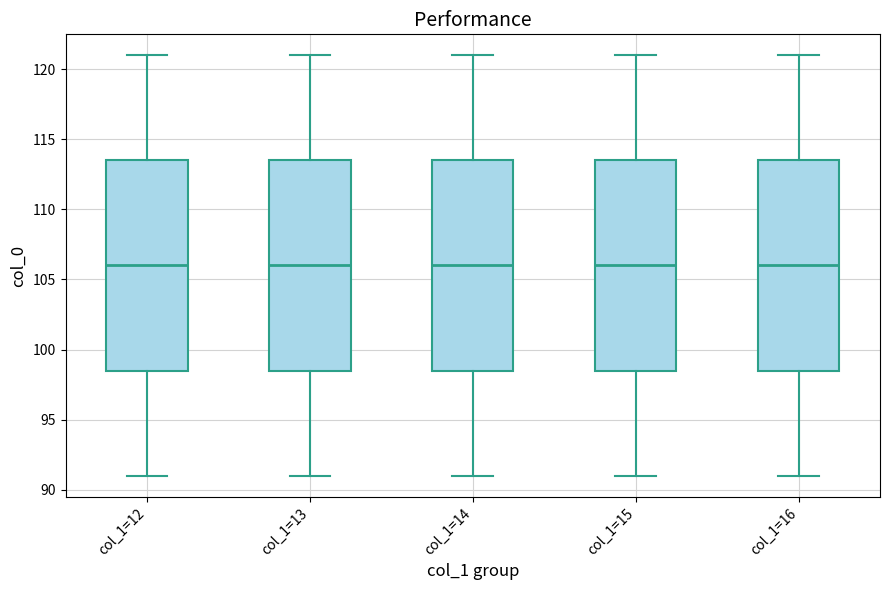

Reading left to right, transcribe this box plot: for each box, give where its median line is, the range the box spans, and where its two whiskers end, as read against the y-axis. The values are not printed on the chart, so give them approximately, as read against the axis.

col_1=12: median 106.0, box 98.5 to 113.5, whiskers 91.0 to 121.0
col_1=13: median 106.0, box 98.5 to 113.5, whiskers 91.0 to 121.0
col_1=14: median 106.0, box 98.5 to 113.5, whiskers 91.0 to 121.0
col_1=15: median 106.0, box 98.5 to 113.5, whiskers 91.0 to 121.0
col_1=16: median 106.0, box 98.5 to 113.5, whiskers 91.0 to 121.0